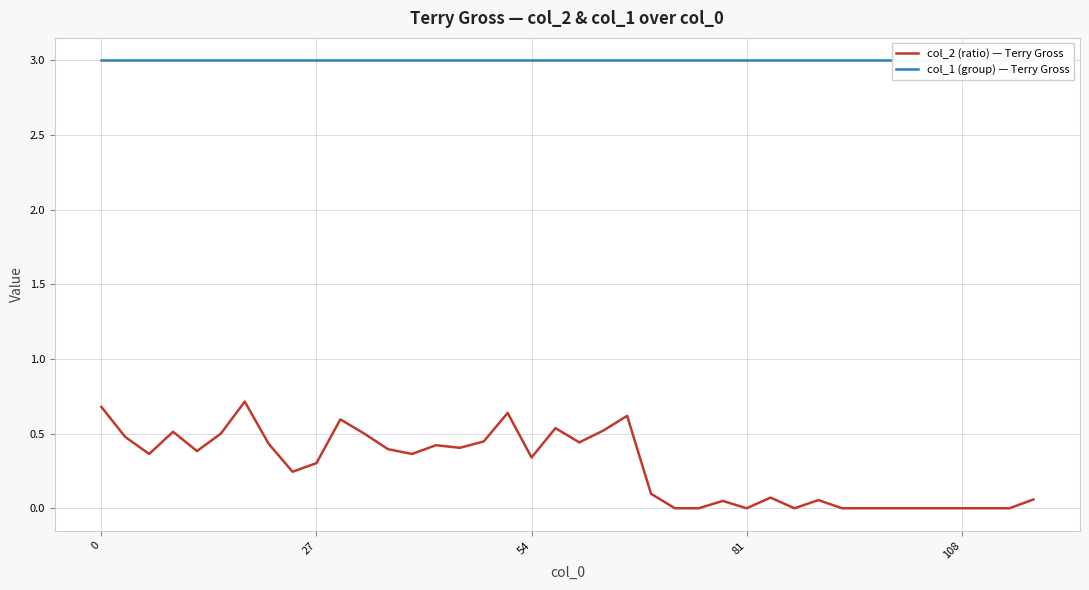

True or false: col_1 (group) — Terry Gross and col_2 (ratio) — Terry Gross intersect in this chart.

False